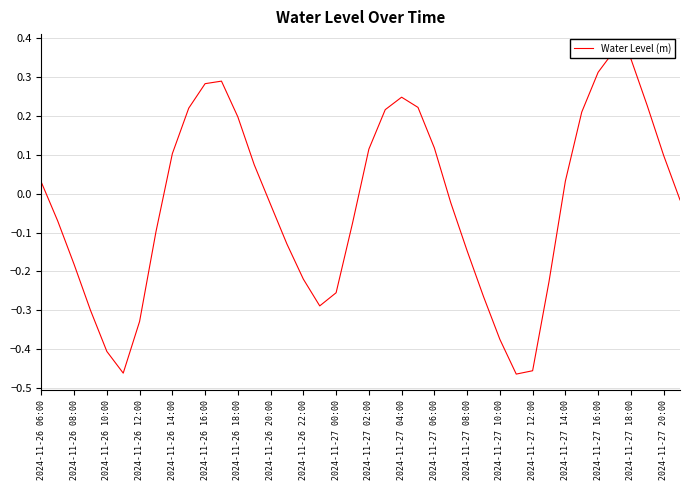

How many lines are shown in the chart?

1